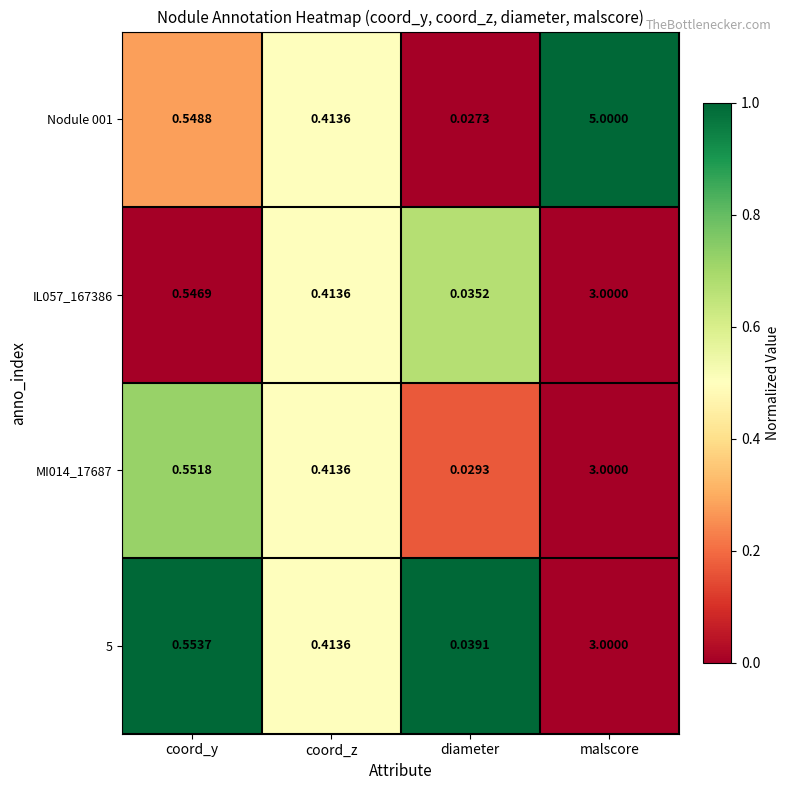

Where is Nodule 001 nearest to the value 2?

coord_y